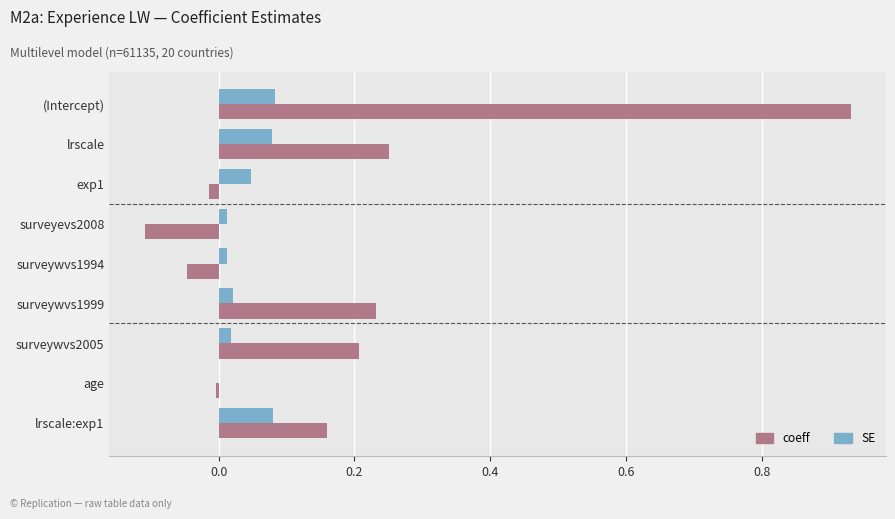

Which series has the largest total across all categories?

coeff